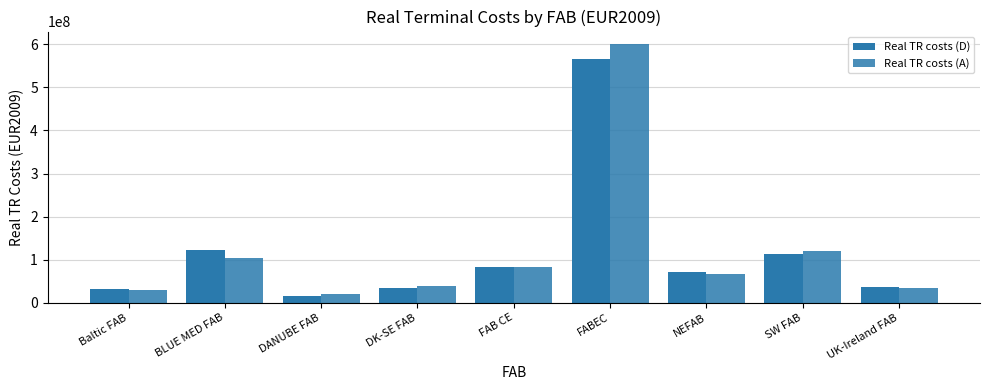

What is the difference between the second highest and minimum values in the Real TR costs (A) series?

99998525